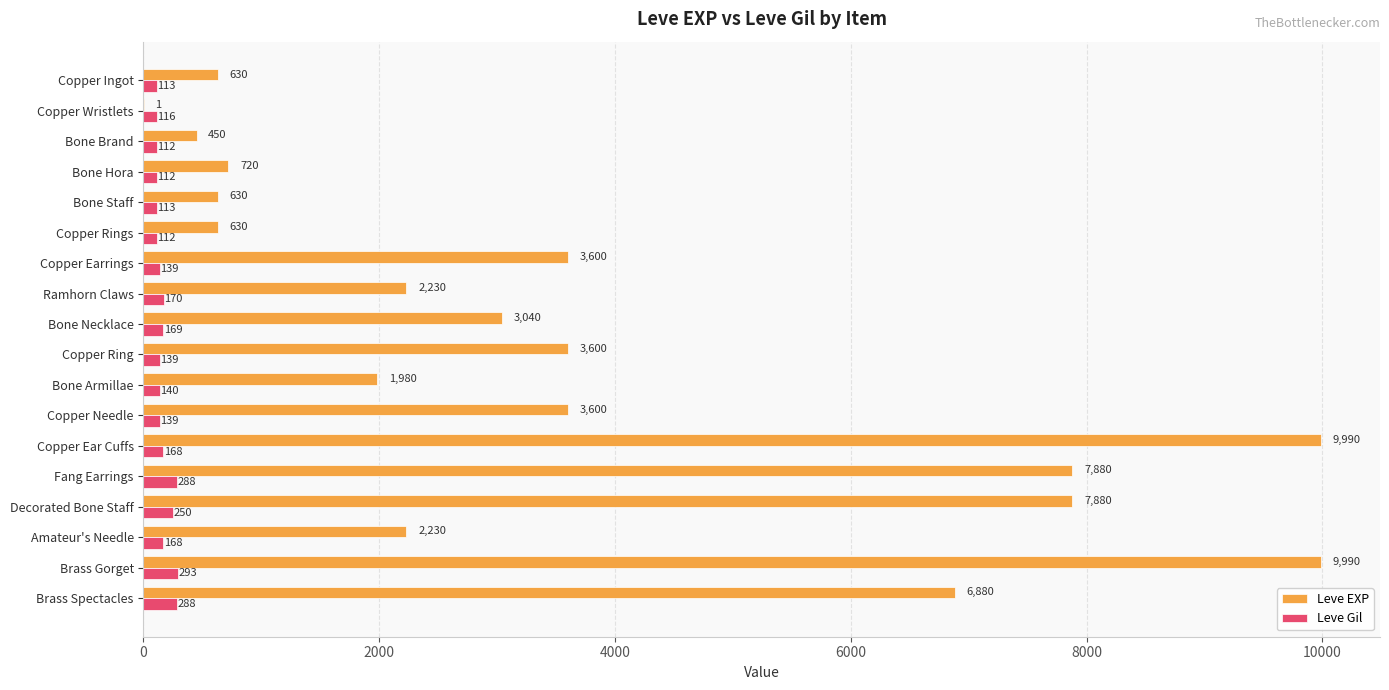

What is the sum of all Leve EXP values?

65961